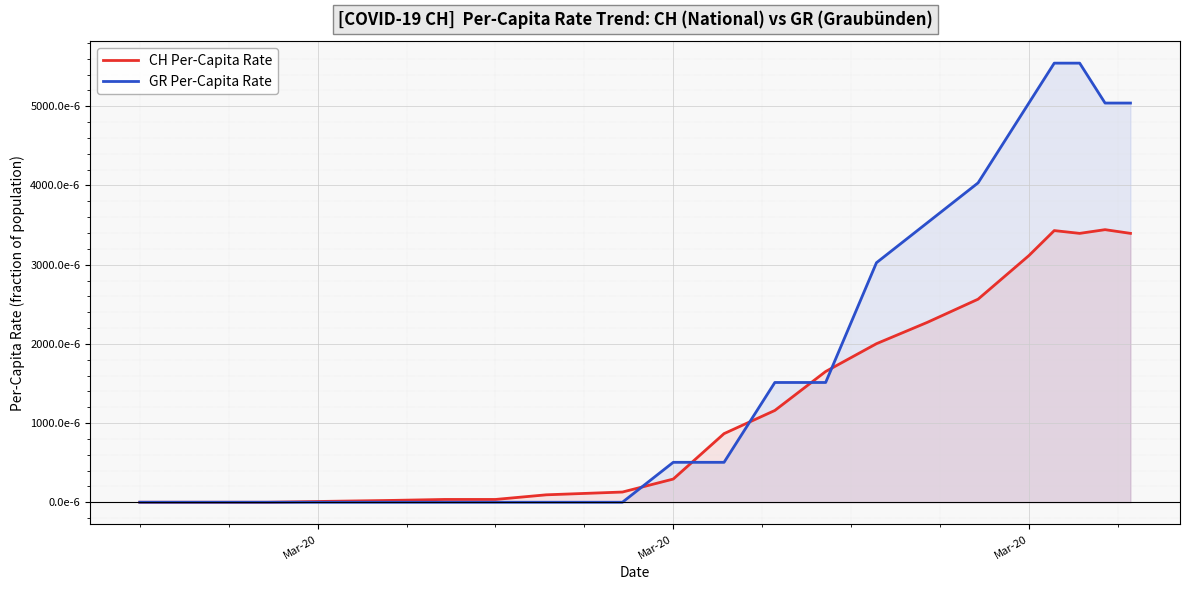

Rank the series by their average value, from highest to lowest.

GR Per-Capita Rate, CH Per-Capita Rate